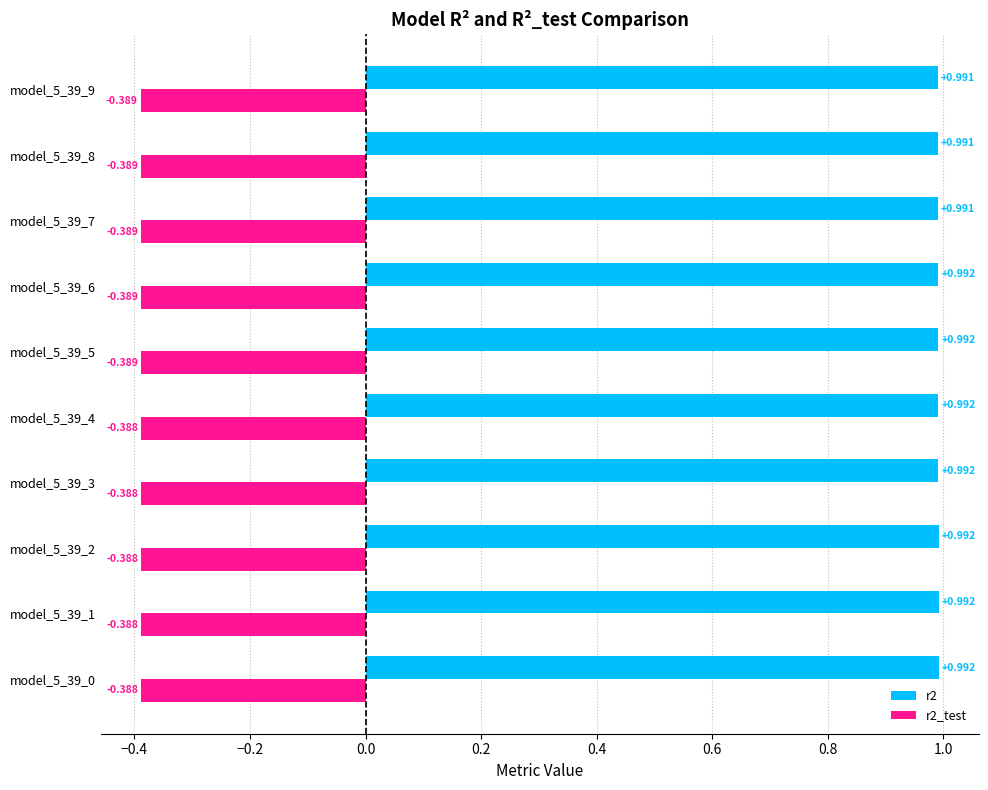

Is the value of r2_test at model_5_39_7 greater than the value of r2 at model_5_39_8?

No